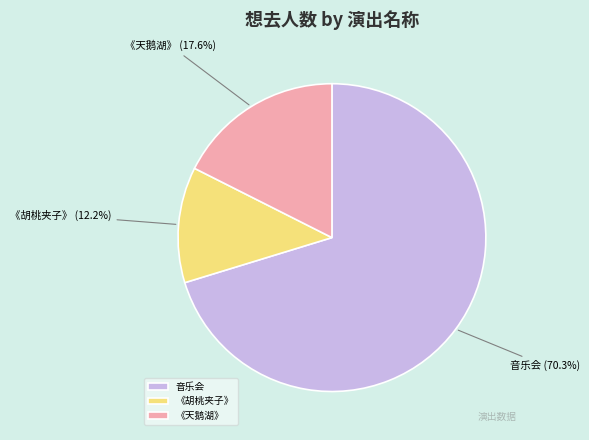

Which has a higher value, 音乐会 or 《天鹅湖》?

音乐会